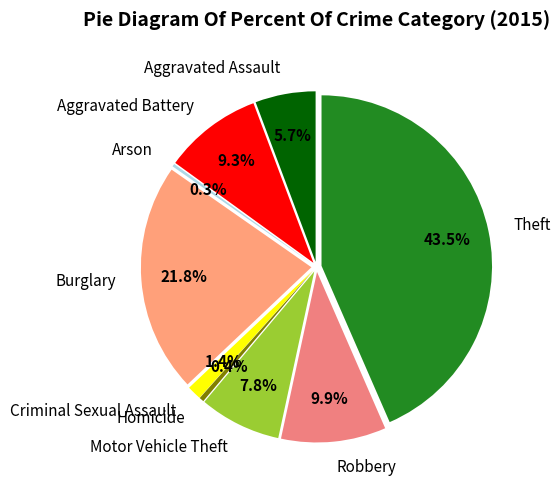

Is the sum of Criminal Sexual Assault and Motor Vehicle Theft greater than half?

No